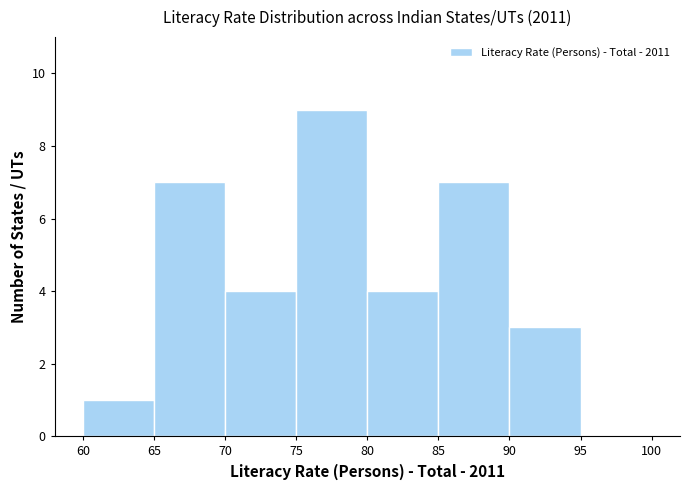

Reading left to right, list every bar in this chart as the range it spans on the x-axis followed by its height. The values are not printed on the chart, so give them approximately, as read against the axis.

60 to 65: 1
65 to 70: 7
70 to 75: 4
75 to 80: 9
80 to 85: 4
85 to 90: 7
90 to 95: 3
95 to 100: 0